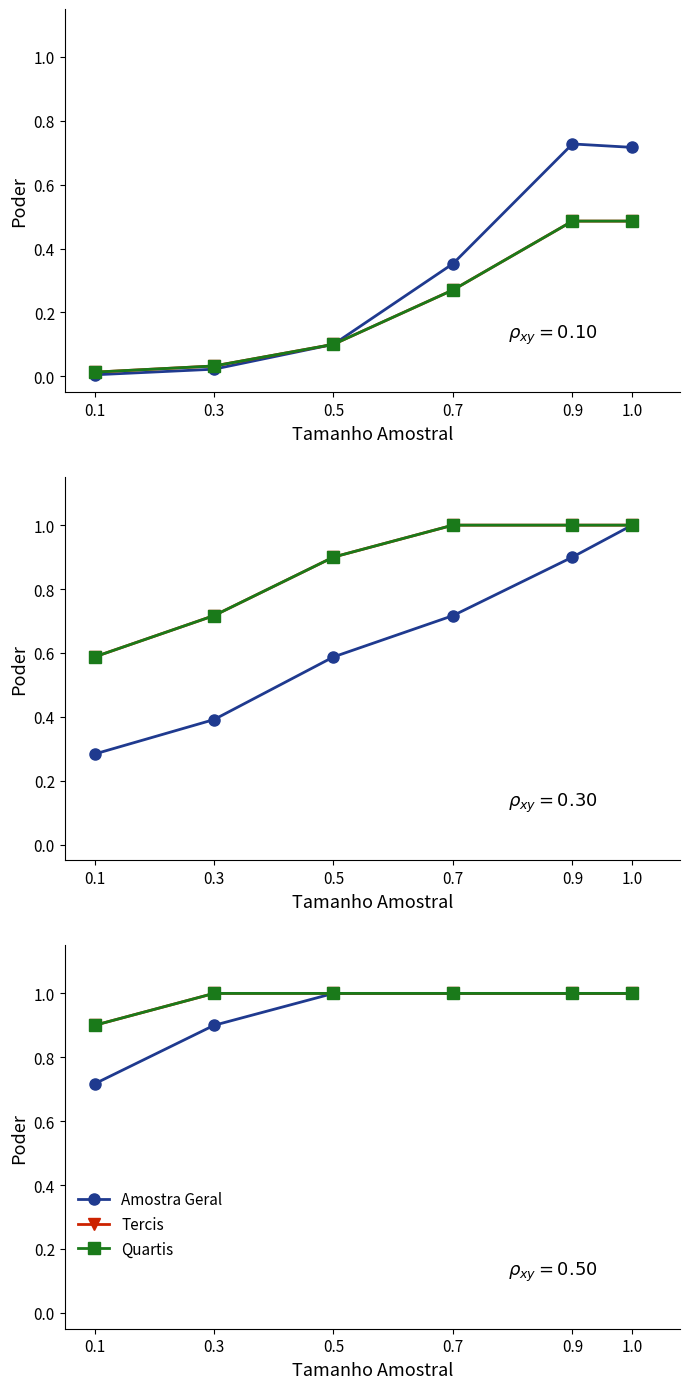

What are all the series names shown in the legend?

Amostra Geral, Tercis, Quartis